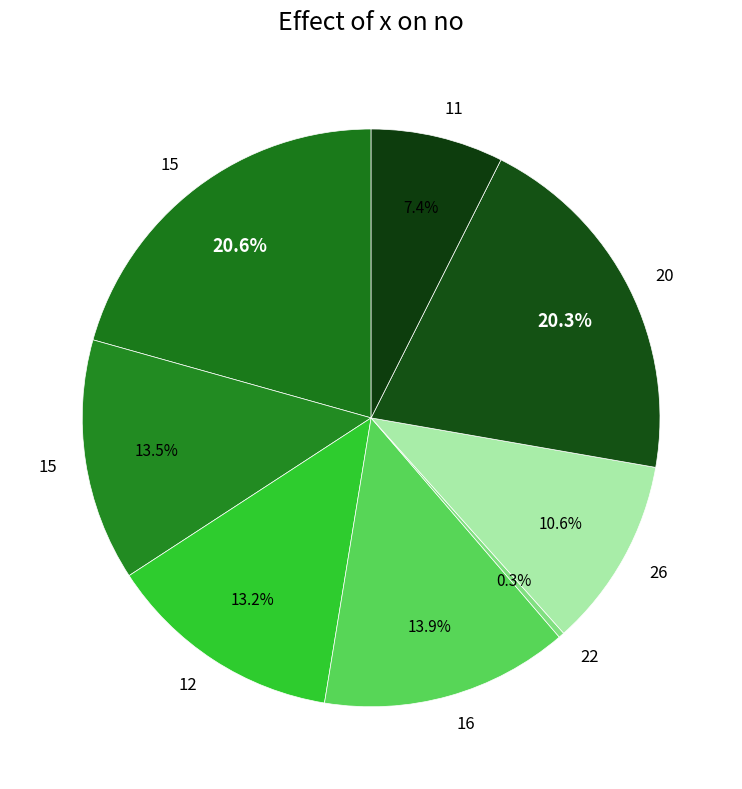

What is the largest slice in the pie chart?

15